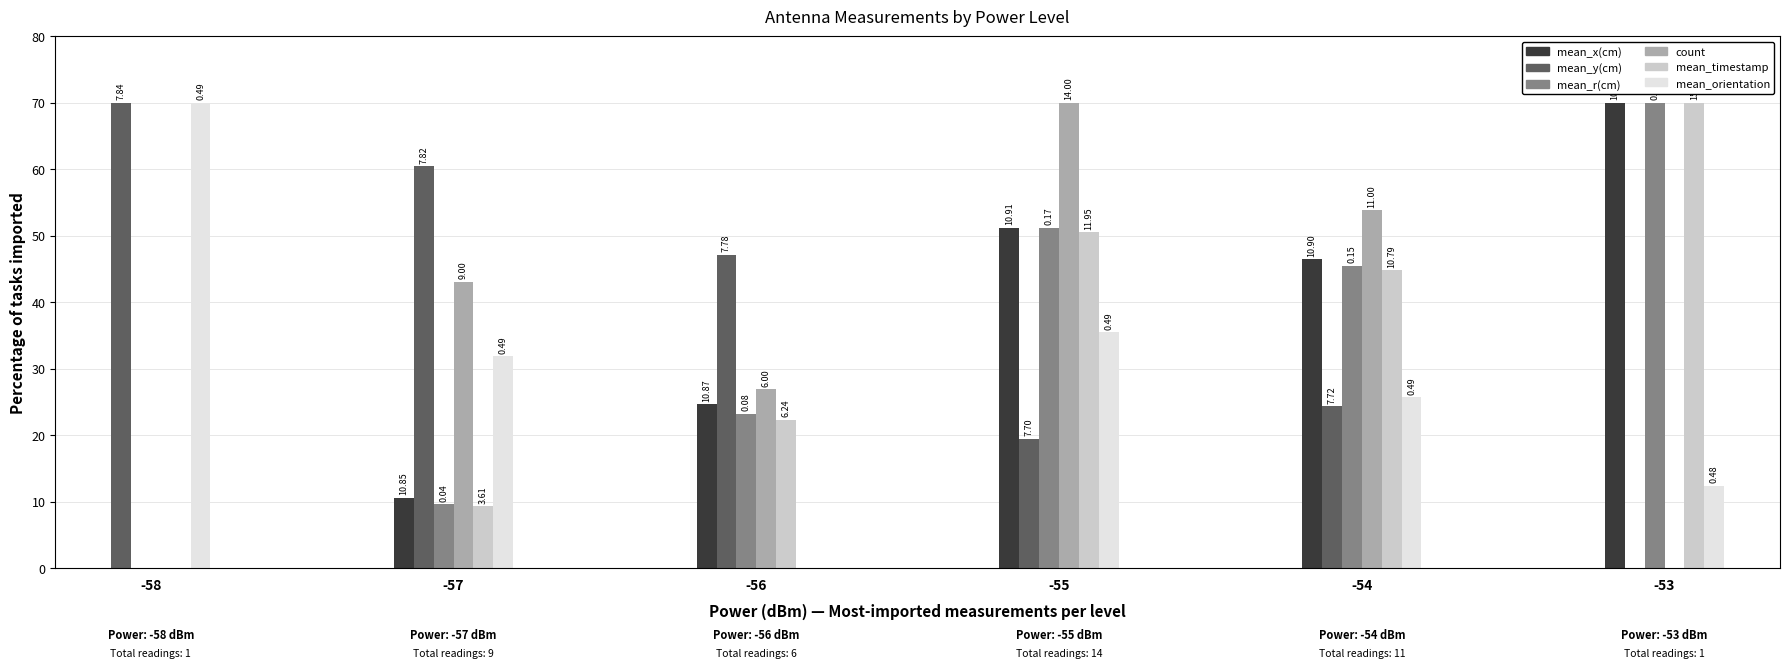

Where does the mean_x(cm) series first go above 46?

-55